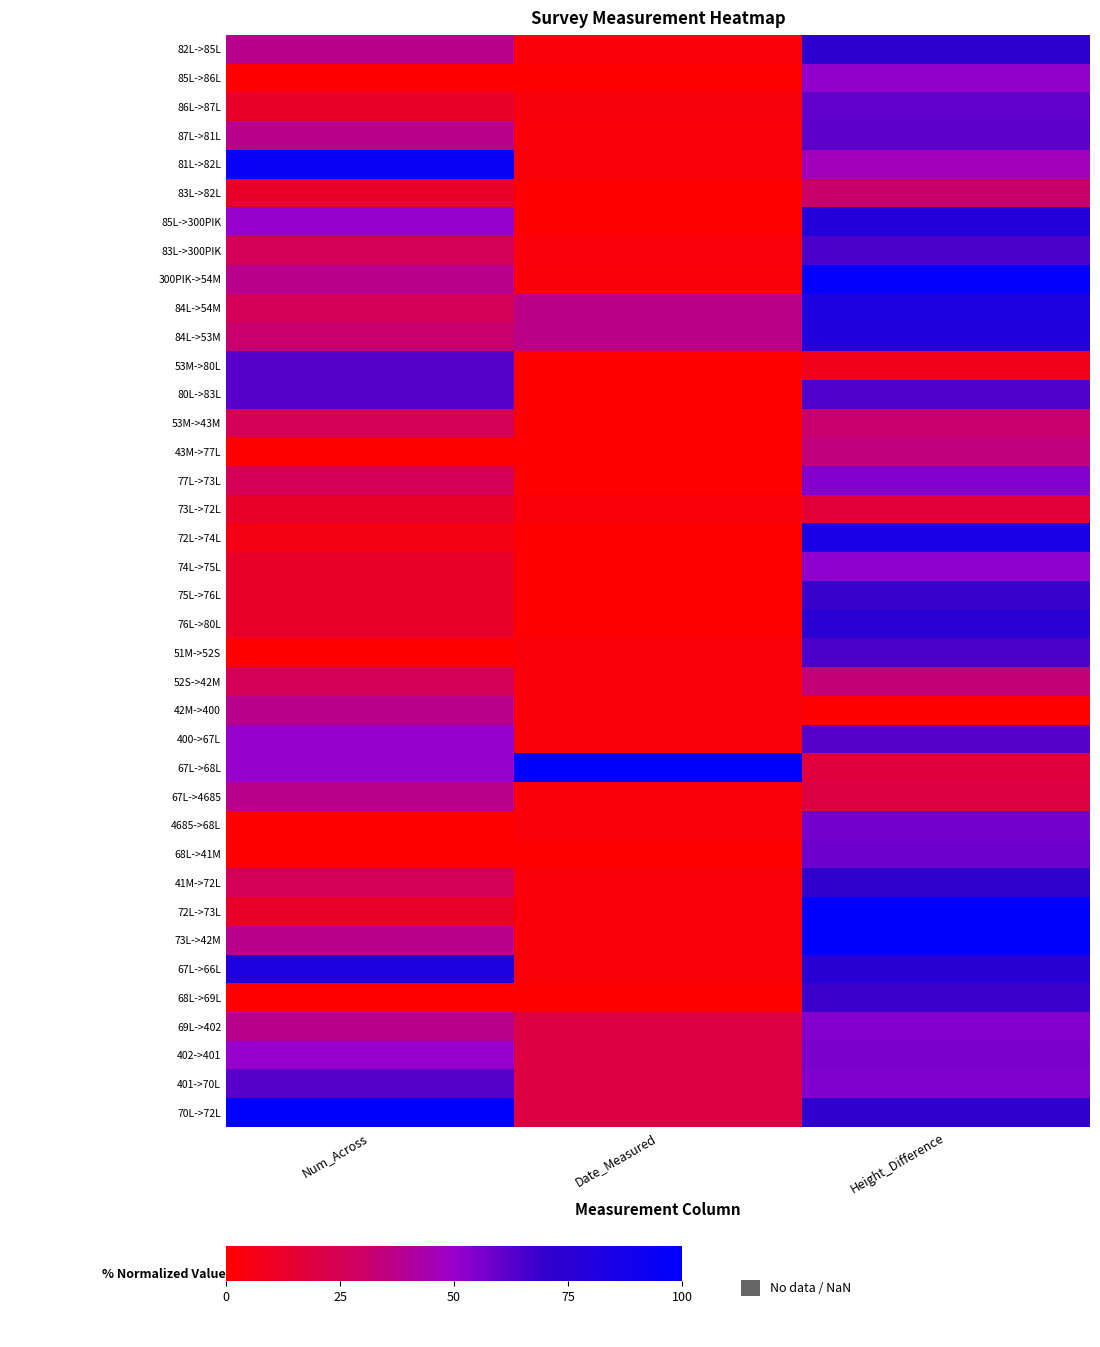

At how many categories does at least one series exceed 78?

3